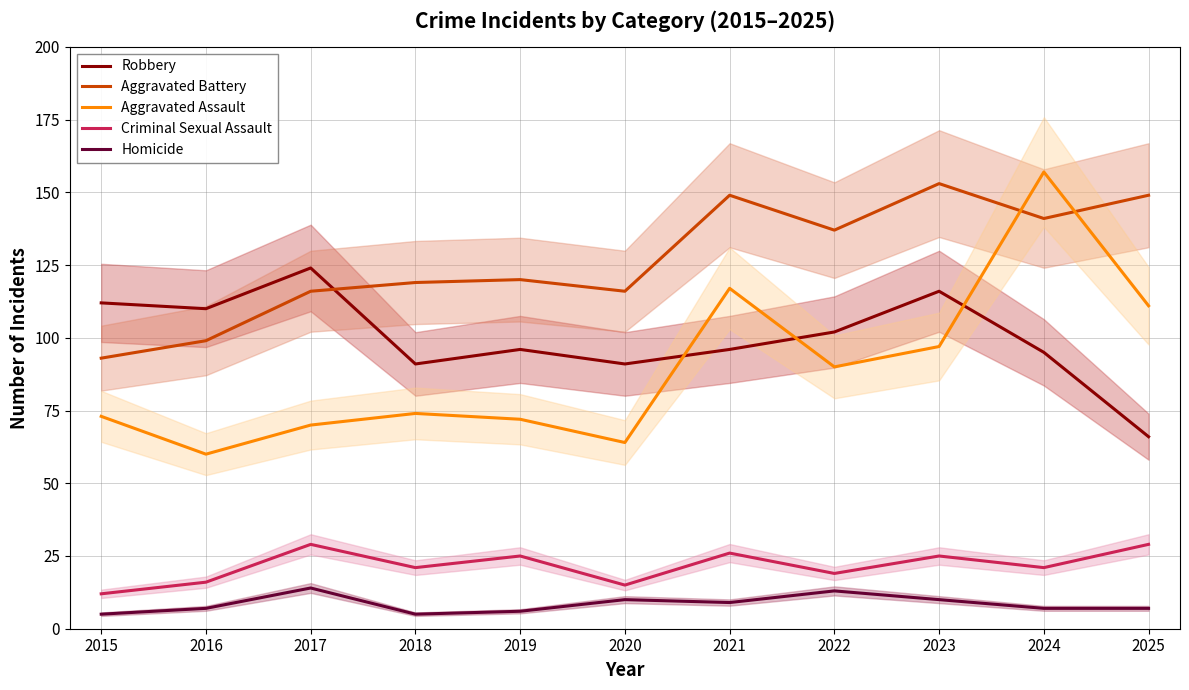

At which label is Aggravated Battery closest to 123?

2019